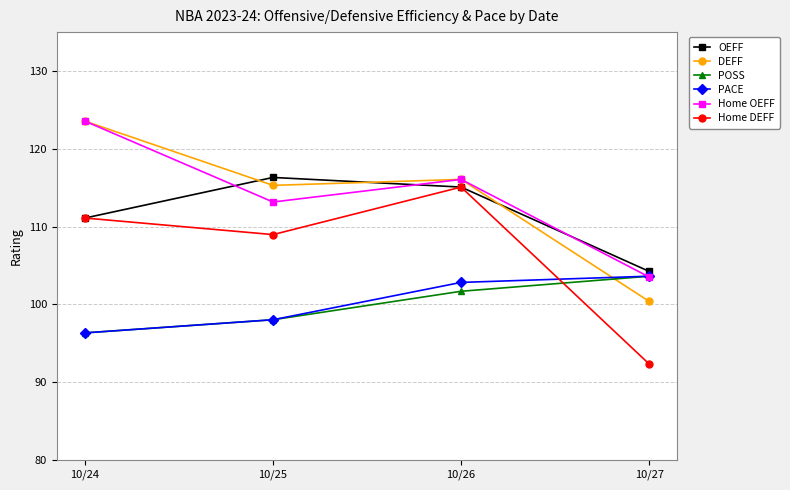

True or false: Home DEFF has a value of 28.0 at 10/25.

False